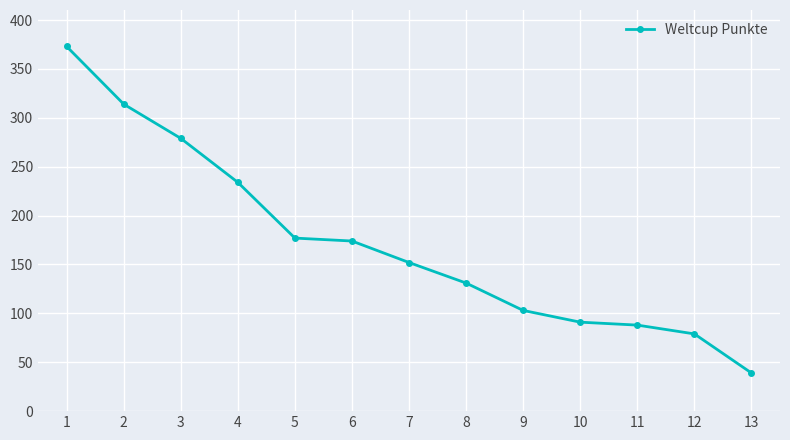

Approximately how many times larger is the value at 5 compared to 8?

1.4